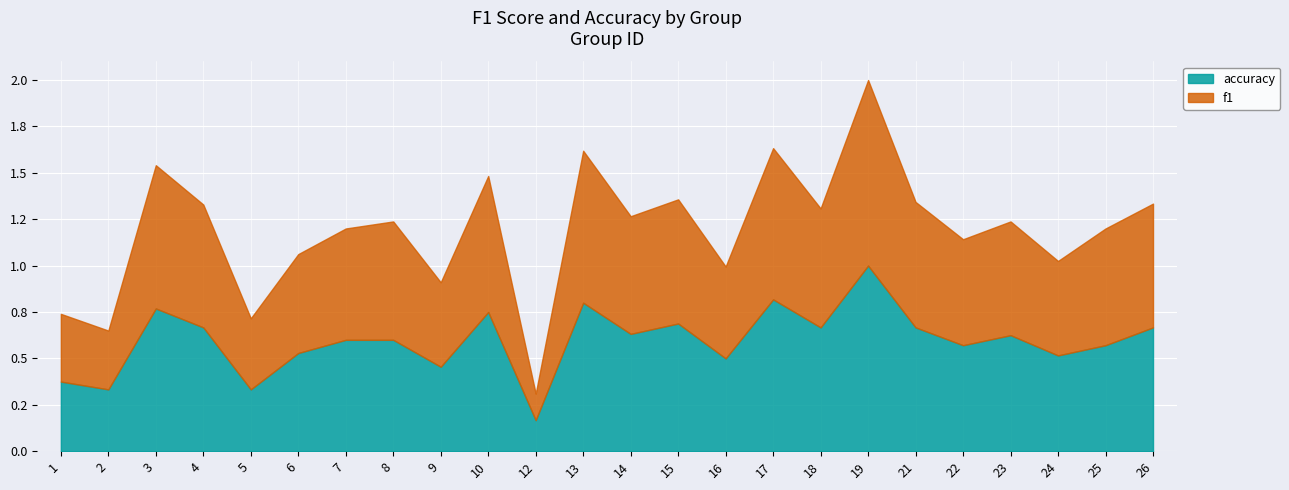

Which series has the largest range (max minus min)?

f1